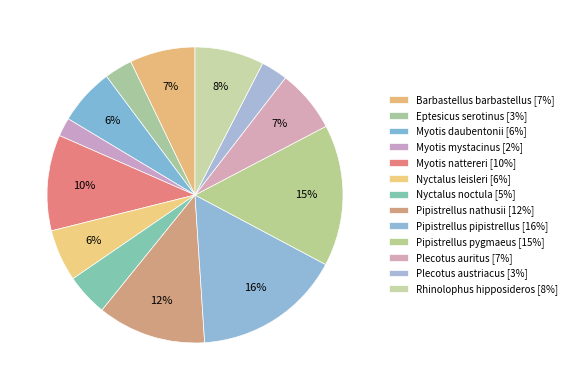

What is the smallest slice in the pie chart?

Myotis mystacinus